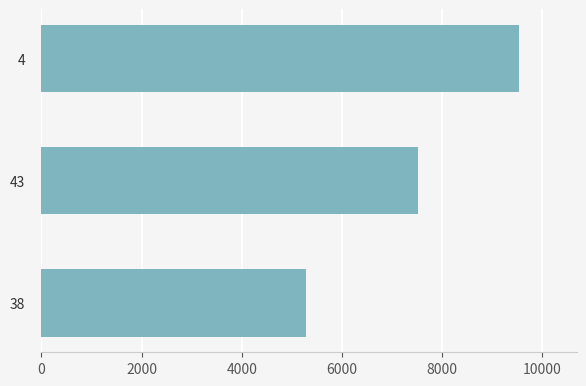

How many values are between 5276 and 9543?

3